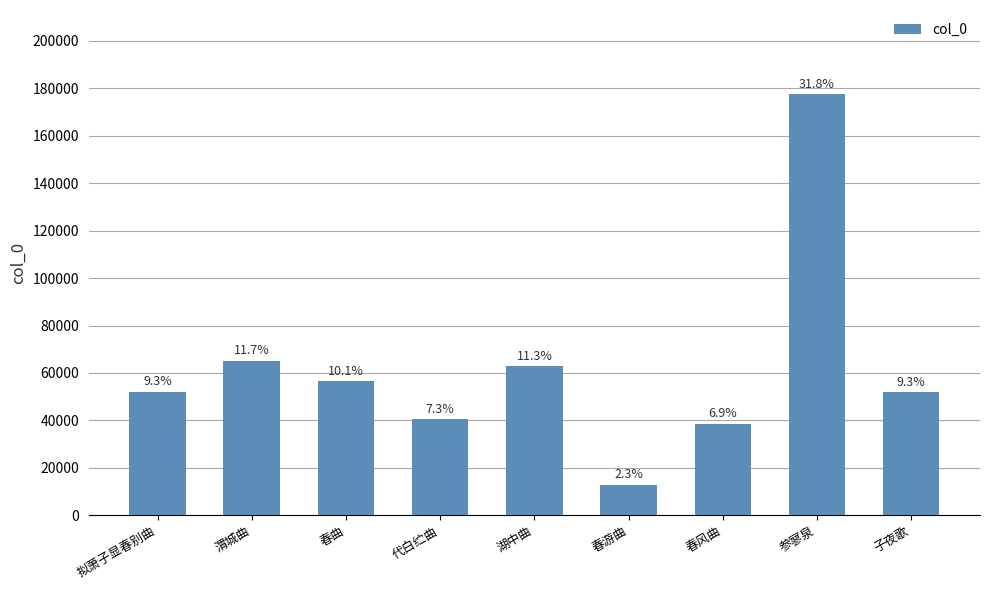

True or false: the data shows 8468 at 春风曲.

False